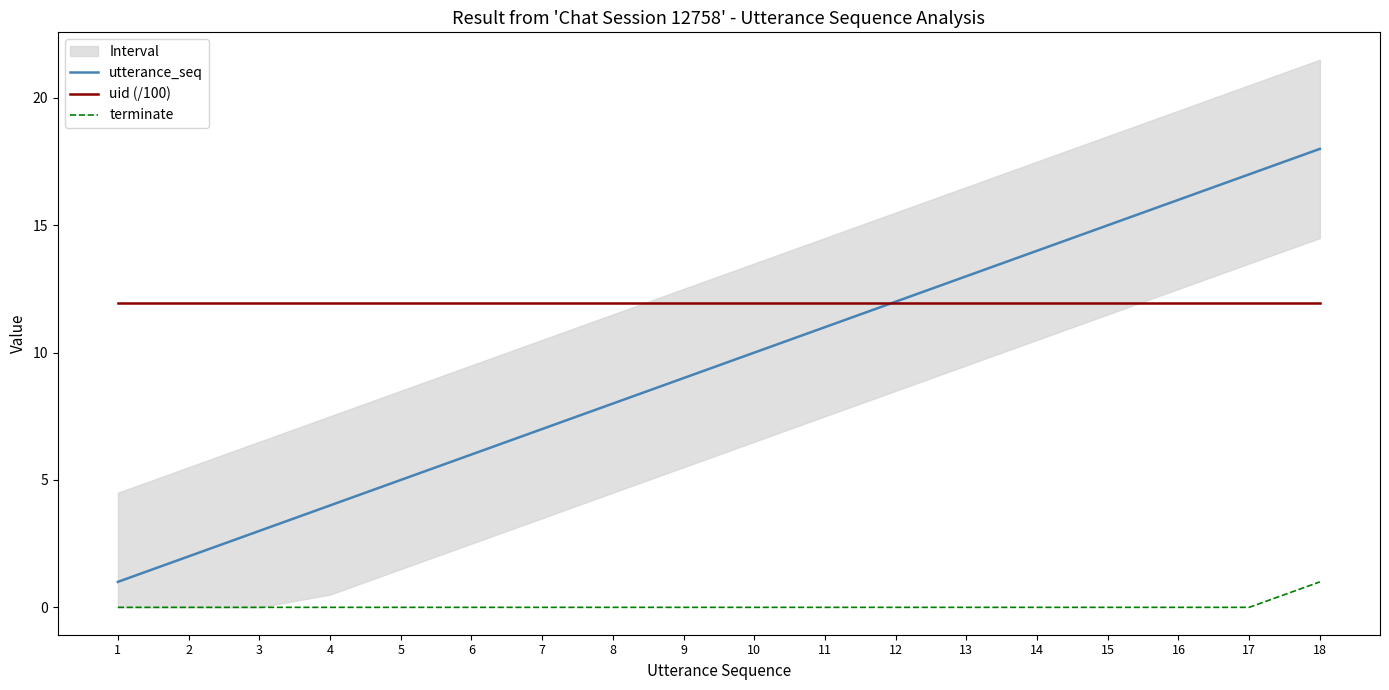

How many lines are shown in the chart?

3